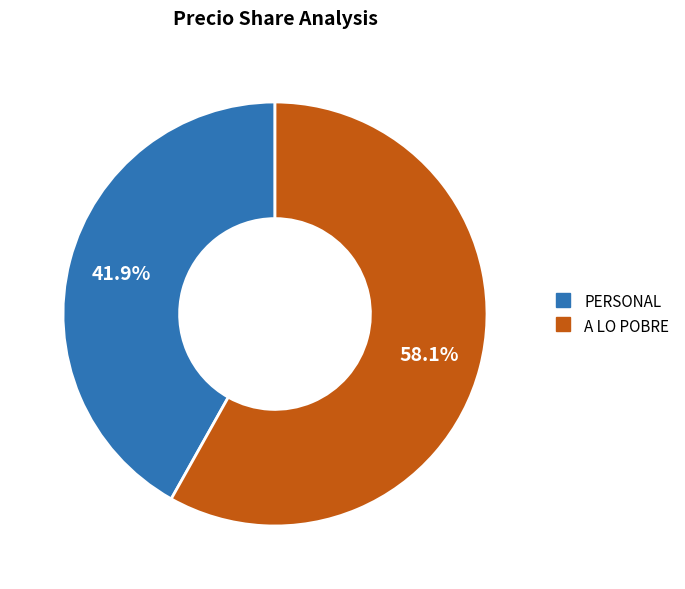

True or false: A LO POBRE accounts for 48% of the total.

False